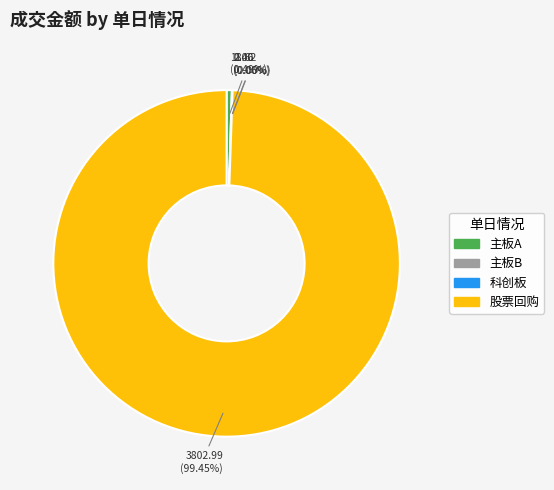

What percentage is NOT represented by 科创板?

100.0%